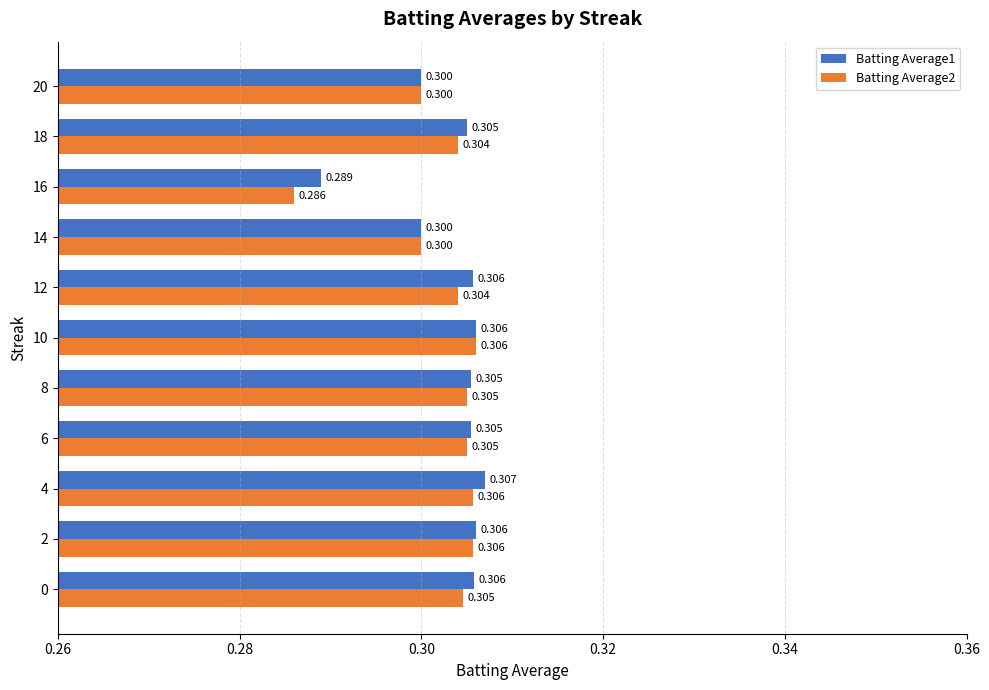

What are all the series names shown in the legend?

Batting Average1, Batting Average2